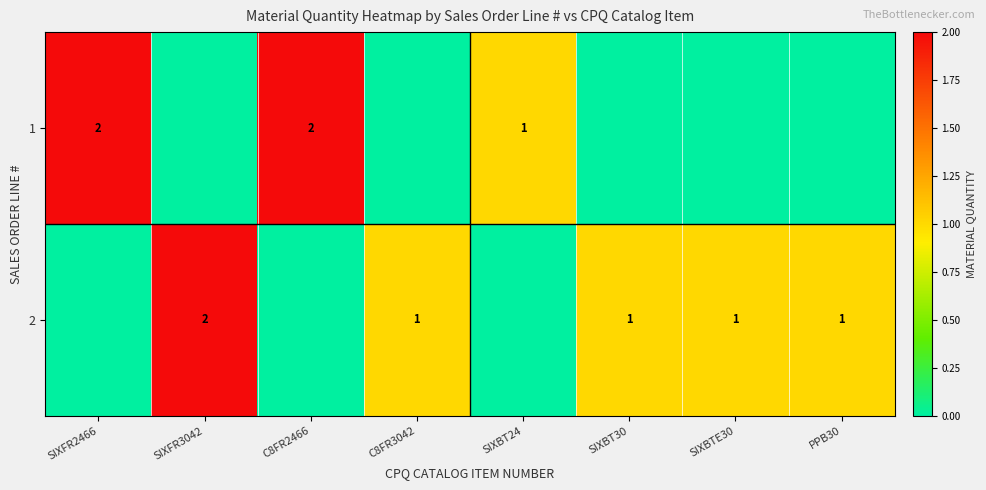

Is the value of 1 at SIXFR2466 greater than the value of 2 at SIXBTE30?

Yes